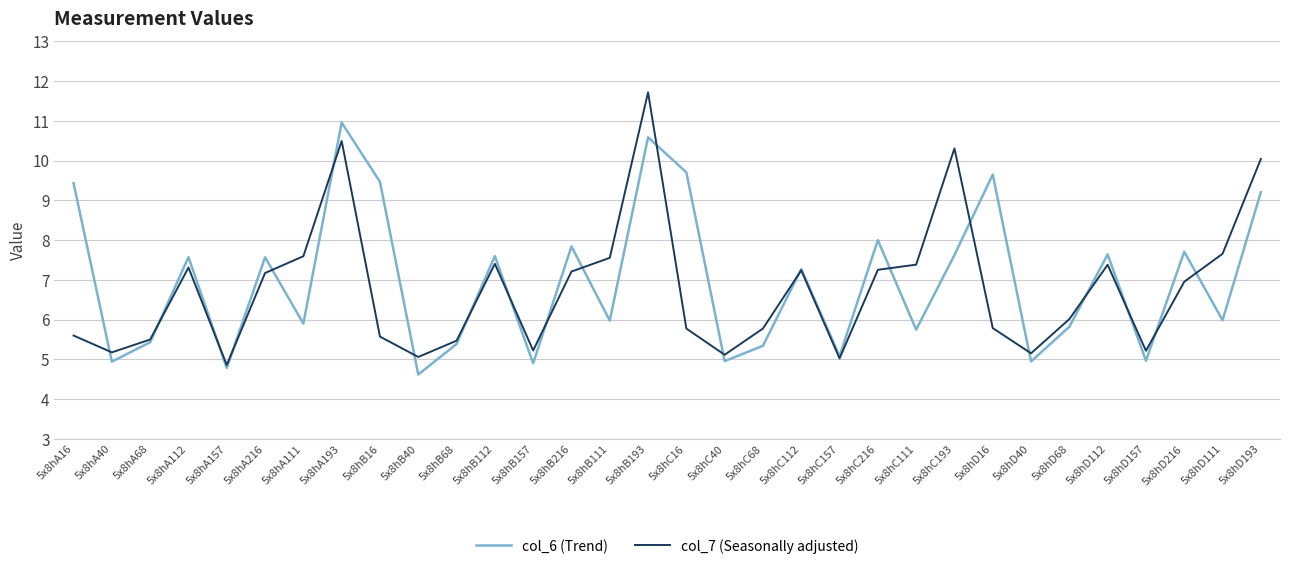

What position from the left is 5x8hD16?

25